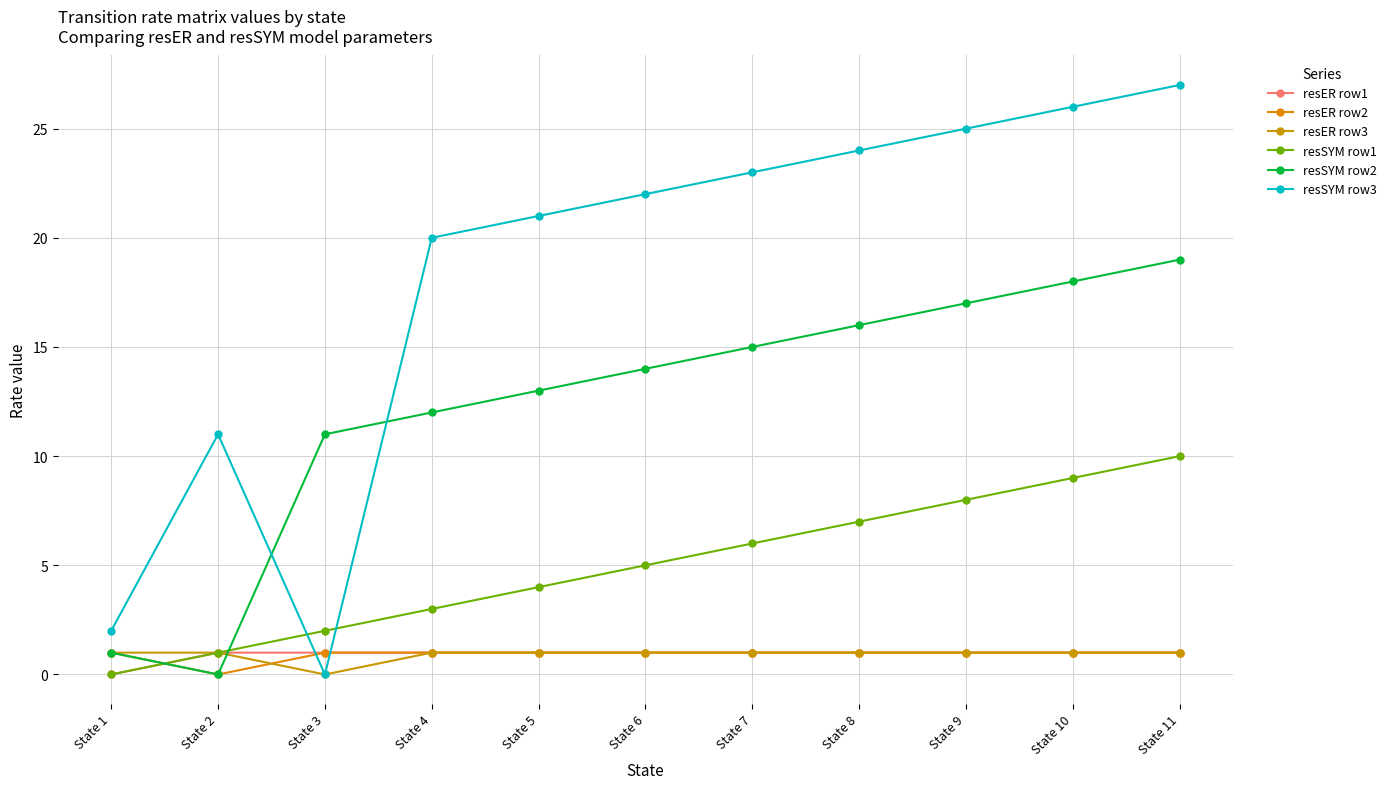

Reading left to right, list all the values displayed in this chart.

resER row1: State 1=0	State 2=1	State 3=1	State 4=1	State 5=1	State 6=1	State 7=1	State 8=1	State 9=1	State 10=1	State 11=1
resER row2: State 1=1	State 2=0	State 3=1	State 4=1	State 5=1	State 6=1	State 7=1	State 8=1	State 9=1	State 10=1	State 11=1
resER row3: State 1=1	State 2=1	State 3=0	State 4=1	State 5=1	State 6=1	State 7=1	State 8=1	State 9=1	State 10=1	State 11=1
resSYM row1: State 1=0	State 2=1	State 3=2	State 4=3	State 5=4	State 6=5	State 7=6	State 8=7	State 9=8	State 10=9	State 11=10
resSYM row2: State 1=1	State 2=0	State 3=11	State 4=12	State 5=13	State 6=14	State 7=15	State 8=16	State 9=17	State 10=18	State 11=19
resSYM row3: State 1=2	State 2=11	State 3=0	State 4=20	State 5=21	State 6=22	State 7=23	State 8=24	State 9=25	State 10=26	State 11=27